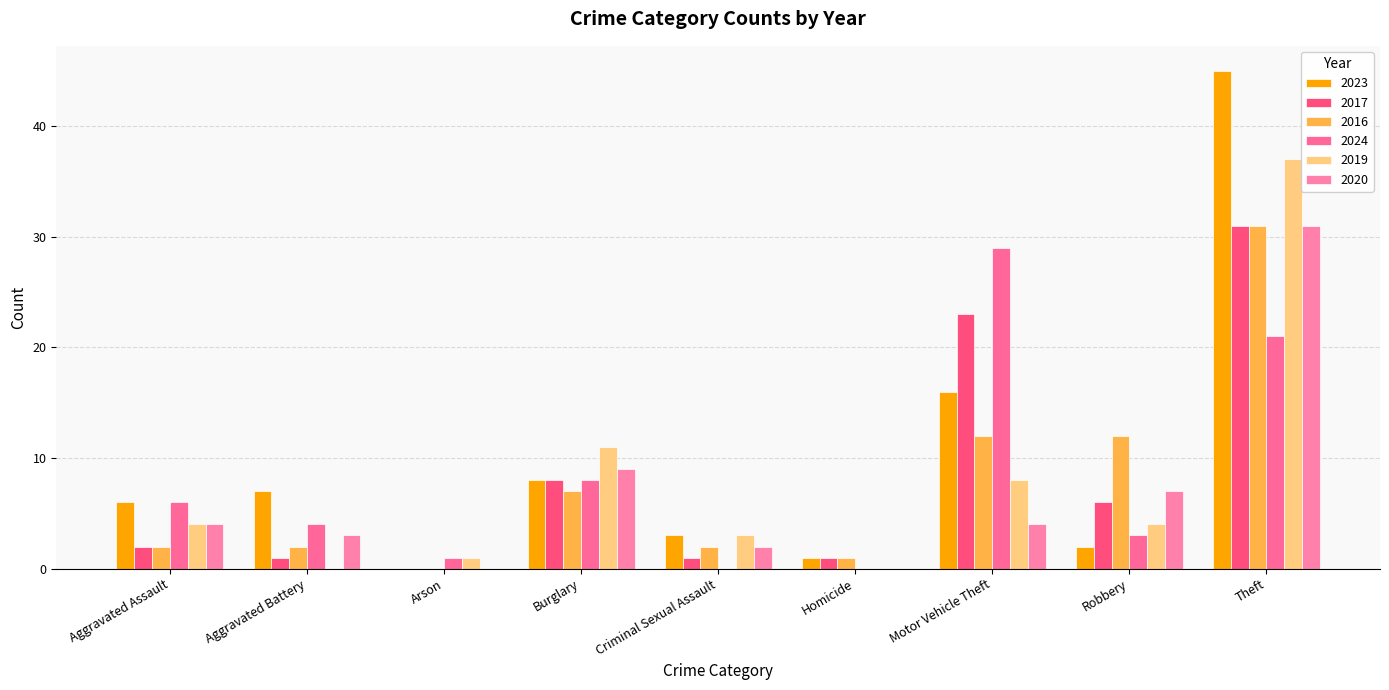

Which series changed the most between Aggravated Assault and Aggravated Battery?

2019